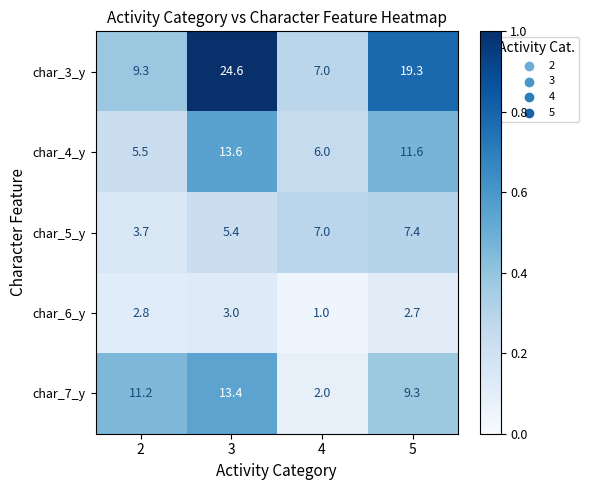

Which series has the largest total across all categories?

char_3_y